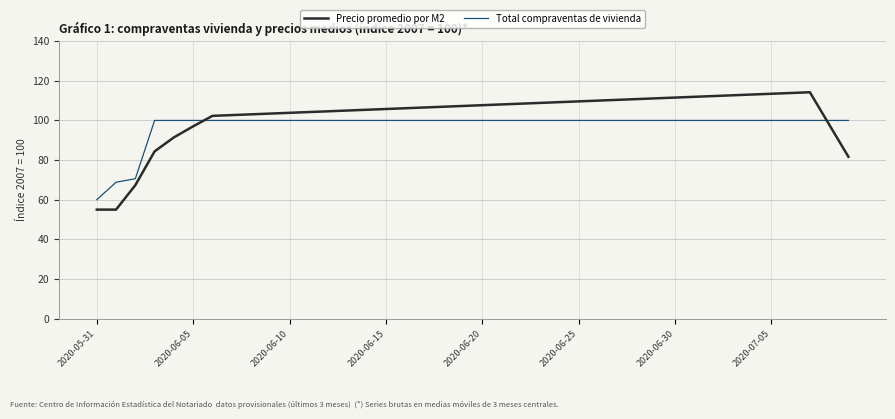

What is the difference between the maximum and minimum values in the Precio promedio por M2 series?

59.2